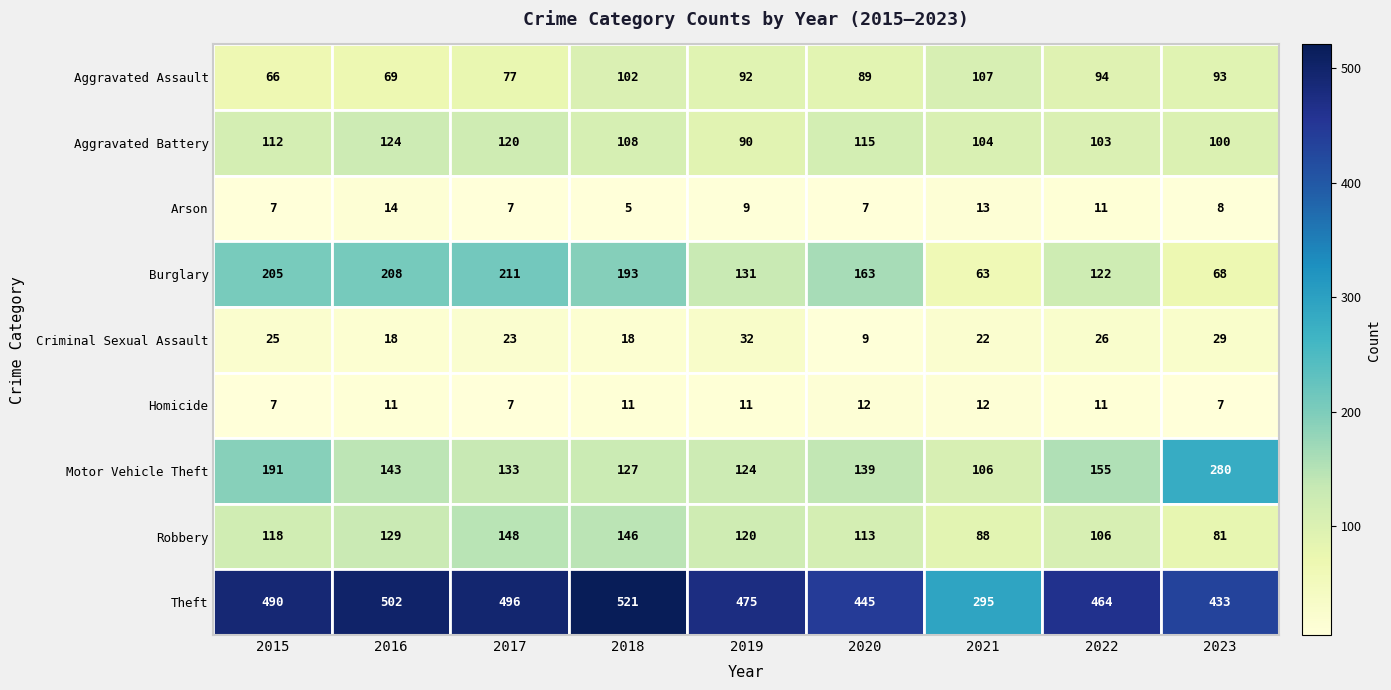

The Robbery series shows 129 at 2016. True or false?

True